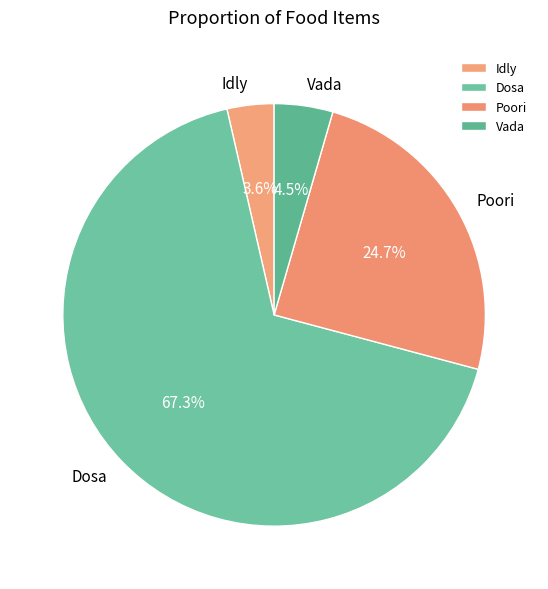

Approximately how many times larger is the value at Vada compared to Dosa?

0.1